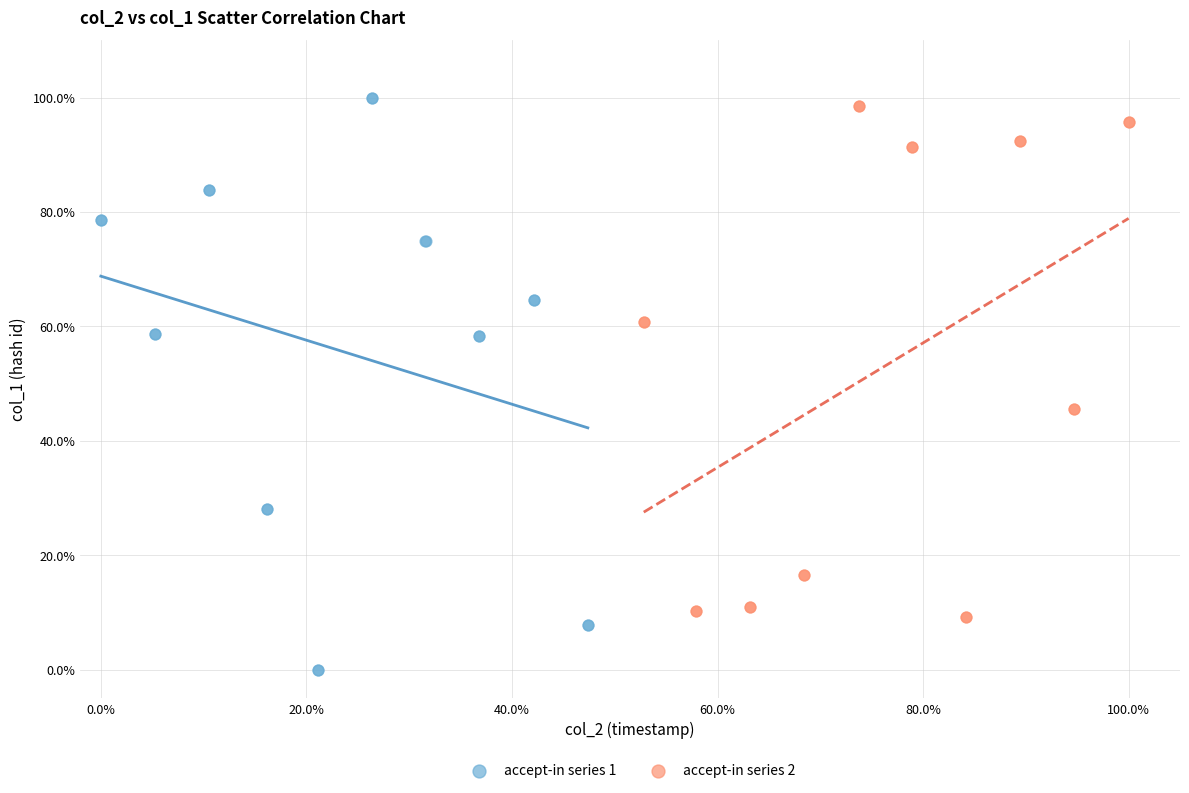

What are all the series names shown in the legend?

accept-in series 1, accept-in series 2